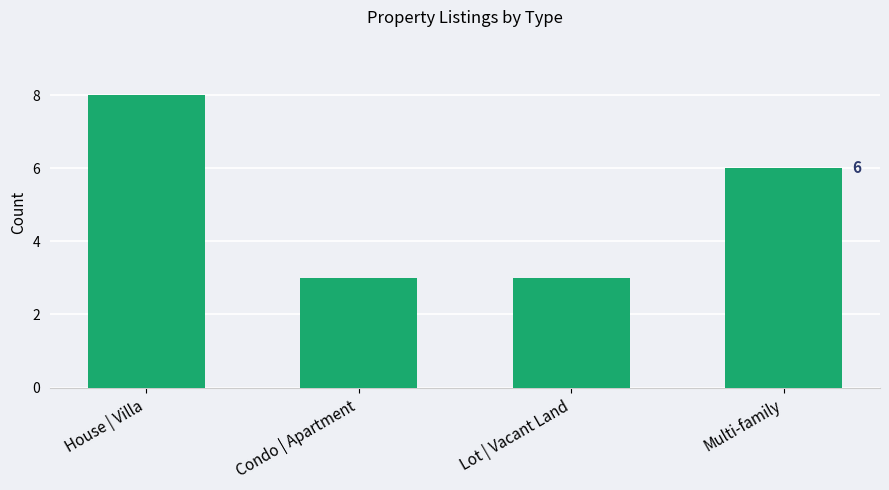

What is the ratio of the value at Condo | Apartment to the value at Lot | Vacant Land?

1.0